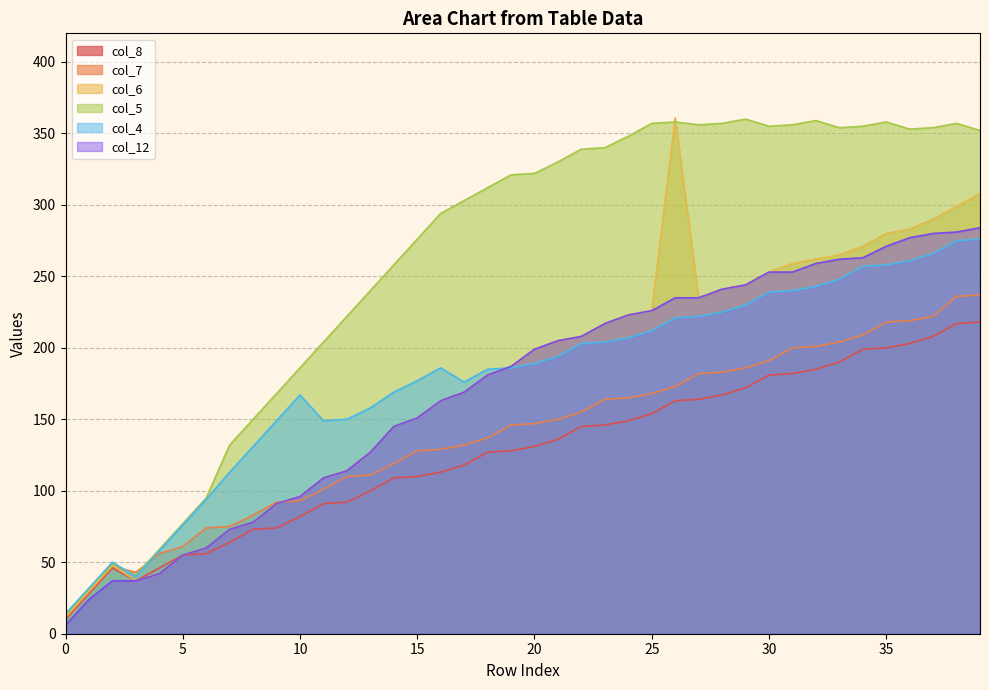

Reading left to right, what are all the values shown in this chart?

col_8: 0=10	1=28	2=46	3=37	4=46	5=55	6=56	7=64	8=73	9=74	10=82	11=91	12=92	13=100	14=109	15=110	16=113	17=118	18=127	19=128	20=131	21=136	22=145	23=146	24=149	25=154	26=163	27=164	28=167	29=172	30=181	31=182	32=185	33=190	34=199	35=200	36=203	37=208	38=217	39=218
col_7: 0=11	1=29	2=47	3=43	4=56	5=61	6=74	7=75	8=83	9=92	10=93	11=101	12=110	13=111	14=119	15=128	16=129	17=132	18=137	19=146	20=147	21=150	22=155	23=164	24=165	25=168	26=173	27=182	28=183	29=186	30=191	31=200	32=201	33=204	34=209	35=218	36=219	37=222	38=236	39=237
col_6: 0=12	1=30	2=48	3=37	4=42	5=55	6=60	7=73	8=78	9=91	10=96	11=109	12=114	13=127	14=145	15=151	16=163	17=169	18=181	19=187	20=199	21=205	22=208	23=217	24=223	25=226	26=361	27=235	28=241	29=244	30=253	31=259	32=262	33=265	34=271	35=280	36=283	37=290	38=299	39=308
col_5: 0=13	1=31	2=49	3=41	4=59	5=77	6=95	7=132	8=150	9=168	10=186	11=204	12=222	13=240	14=258	15=276	16=294	17=303	18=312	19=321	20=322	21=330	22=339	23=340	24=348	25=357	26=358	27=356	28=357	29=360	30=355	31=356	32=359	33=354	34=355	35=358	36=353	37=354	38=357	39=352
col_4: 0=14	1=32	2=50	3=40	4=58	5=76	6=94	7=113	8=131	9=149	10=167	11=149	12=150	13=158	14=169	15=177	16=186	17=176	18=185	19=186	20=189	21=194	22=203	23=204	24=207	25=212	26=221	27=222	28=225	29=230	30=239	31=240	32=243	33=248	34=257	35=258	36=261	37=266	38=275	39=276
col_12: 0=6	1=24	2=37	3=37	4=42	5=55	6=60	7=73	8=78	9=91	10=96	11=109	12=114	13=127	14=145	15=151	16=163	17=169	18=181	19=187	20=199	21=205	22=208	23=217	24=223	25=226	26=235	27=235	28=241	29=244	30=253	31=253	32=259	33=262	34=263	35=271	36=277	37=280	38=281	39=284